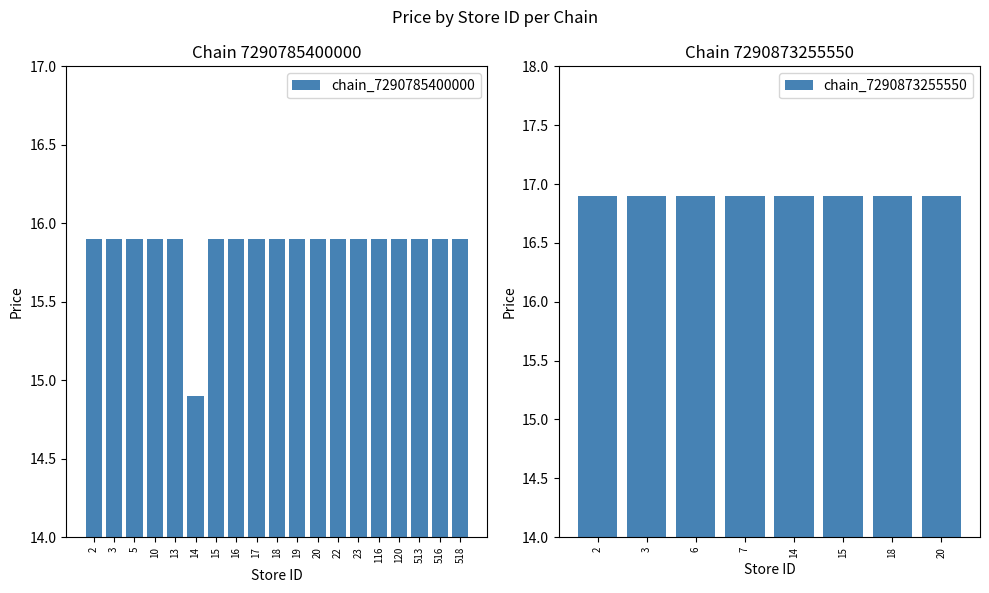

Are the bars grouped side by side (vs. stacked)?

No